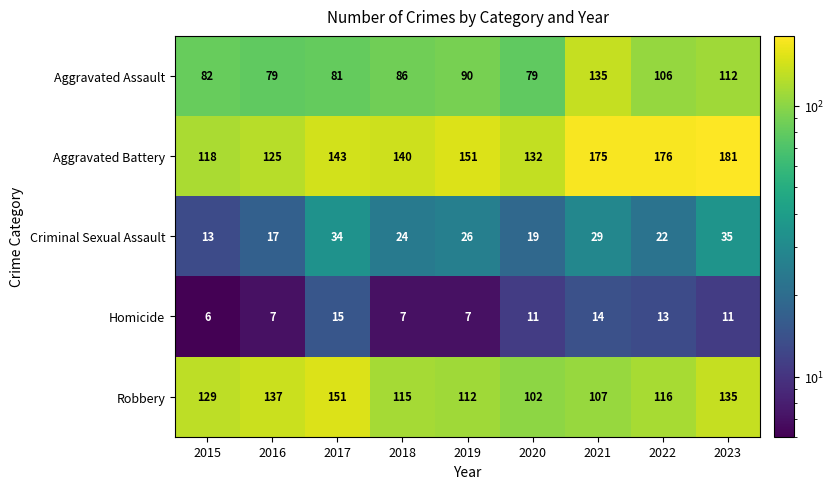

What is the maximum value shown in the chart?

181